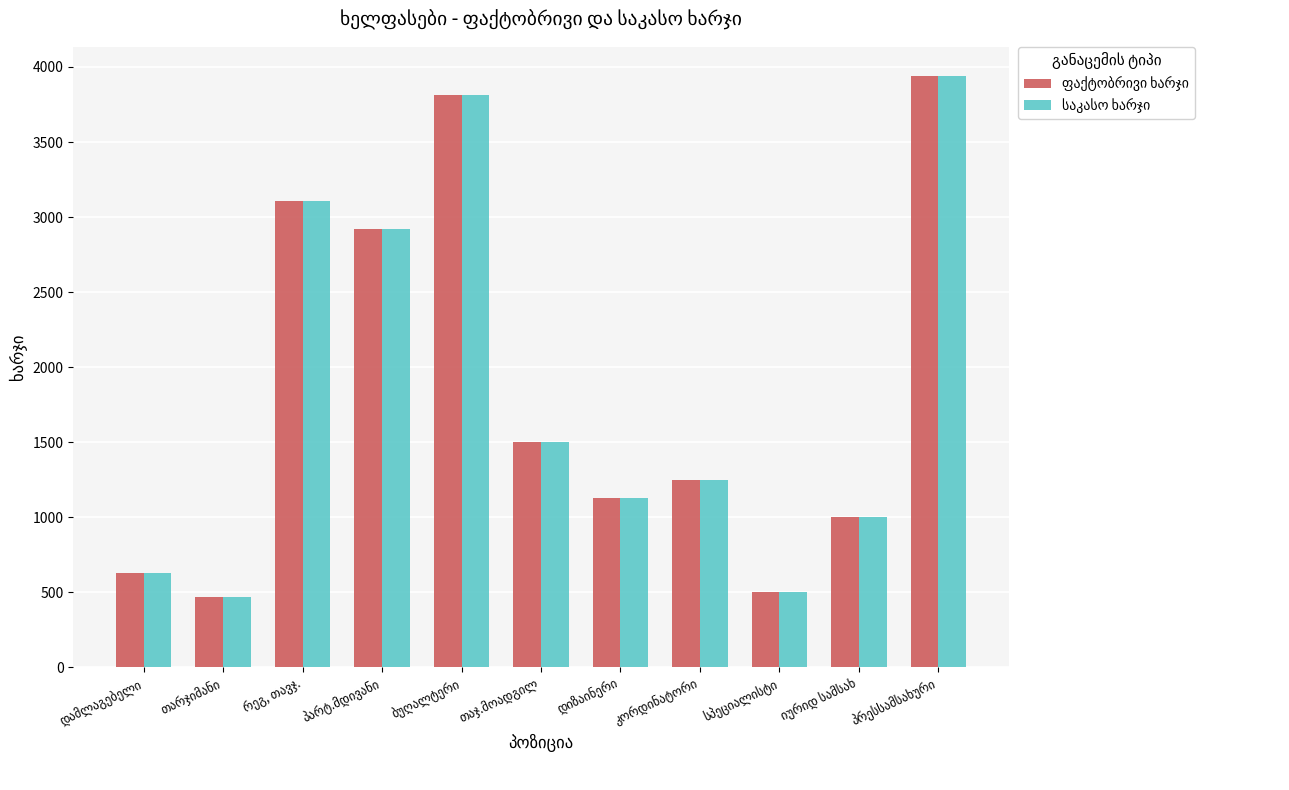

At how many categories does at least one series exceed 1188?

6